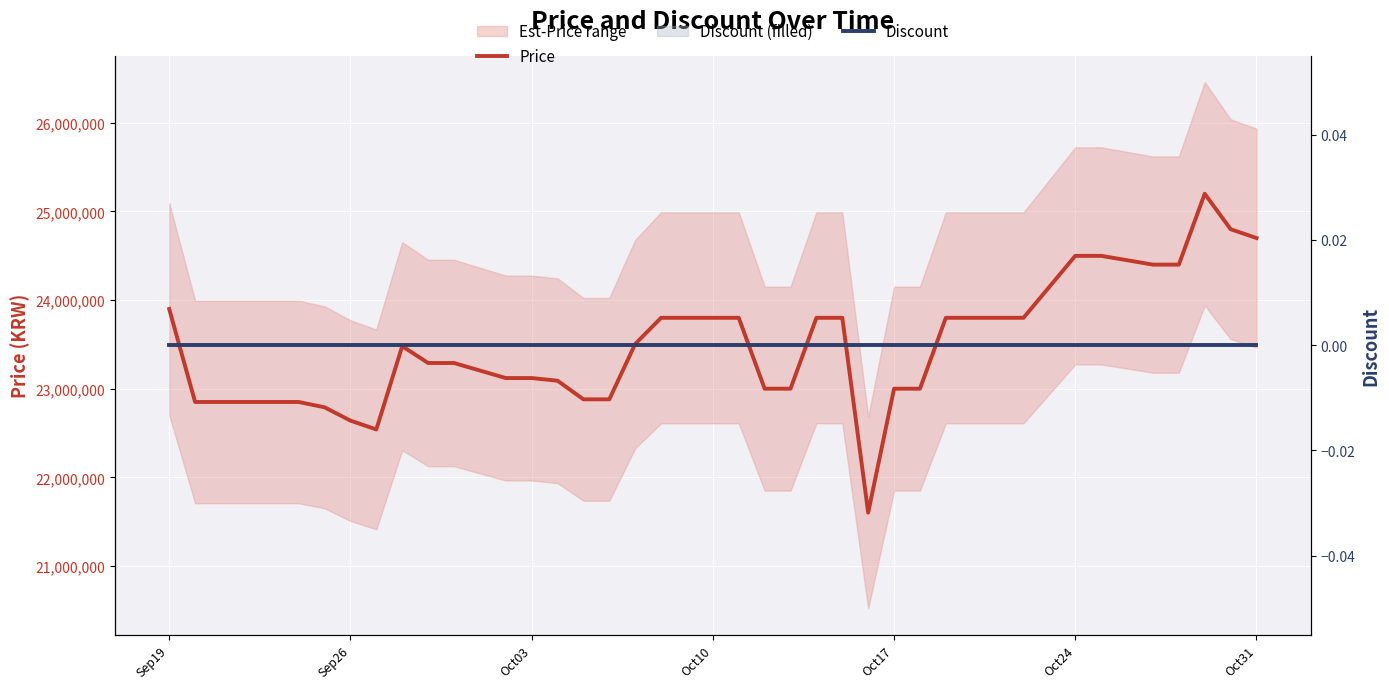

True or false: Price has more than 2 points higher than both neighbors.

False